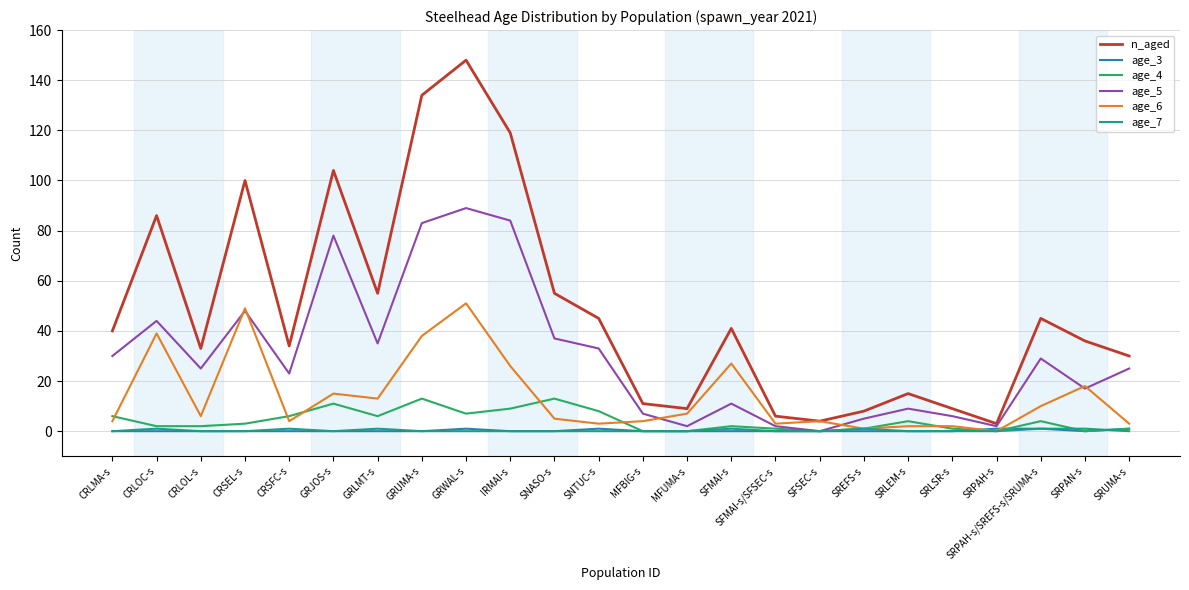

Which series has the largest range (max minus min)?

n_aged